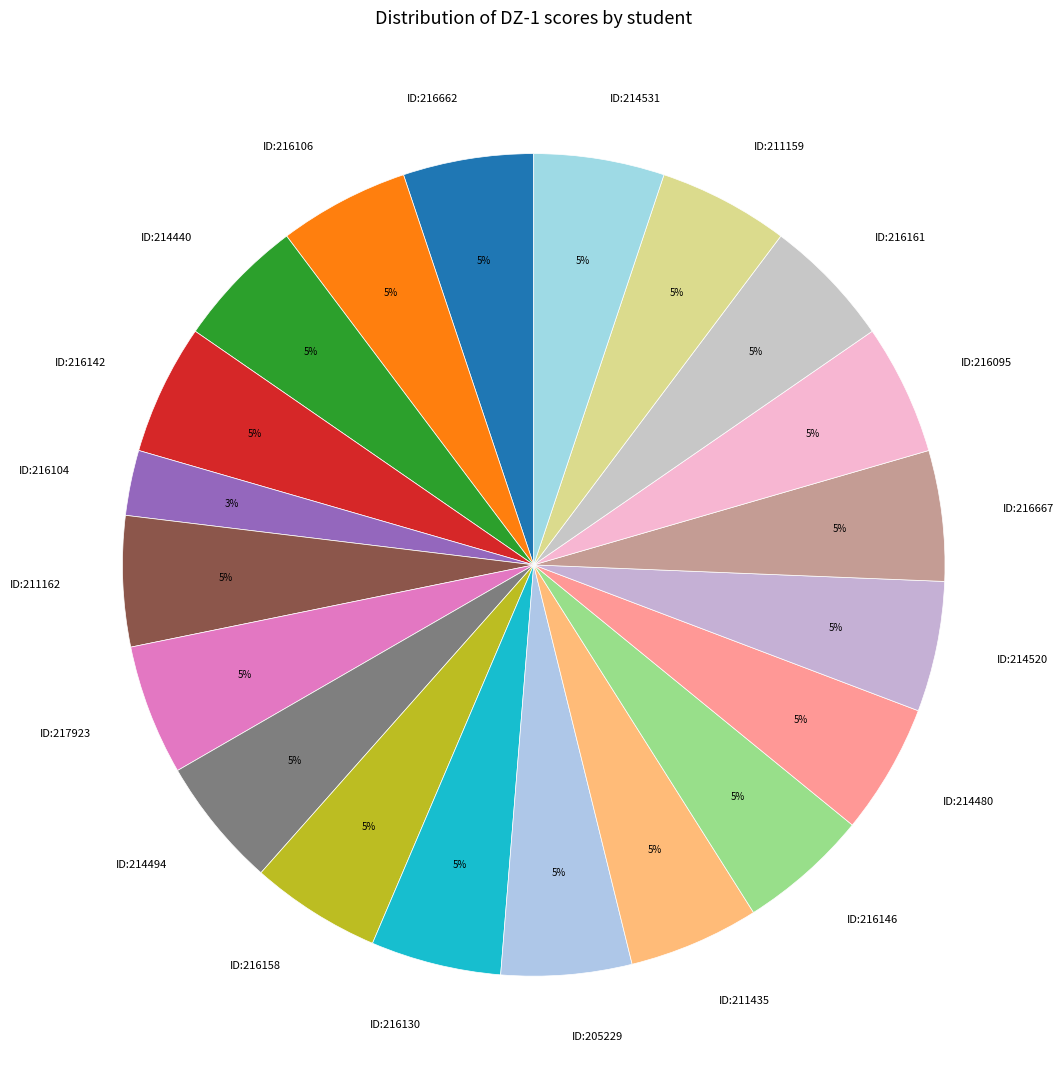

To the nearest percent, what is the average slice percentage?

5%